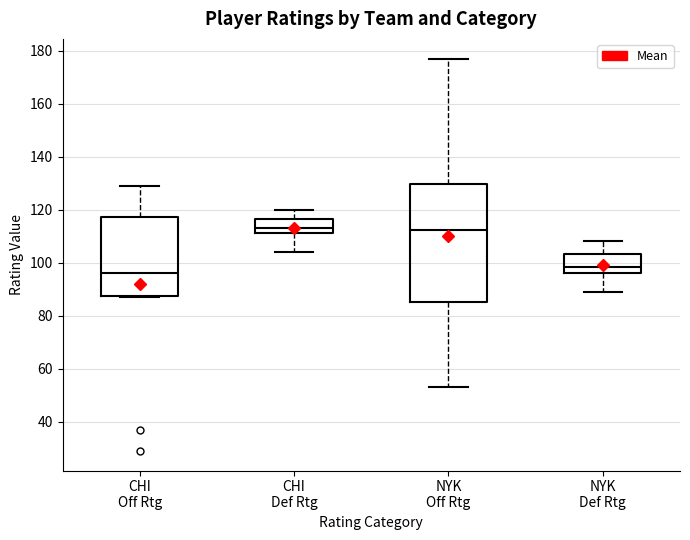

Comparing the boxes themselves (not the whiskers), which one is the tallest?

NYK Off Rtg